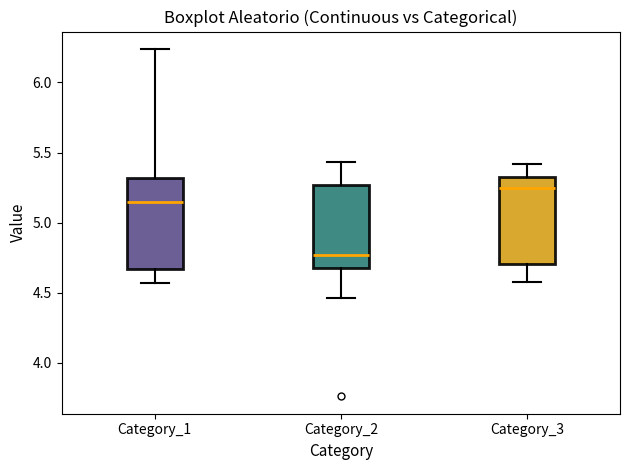

Which box's median line is the highest?

Category_3